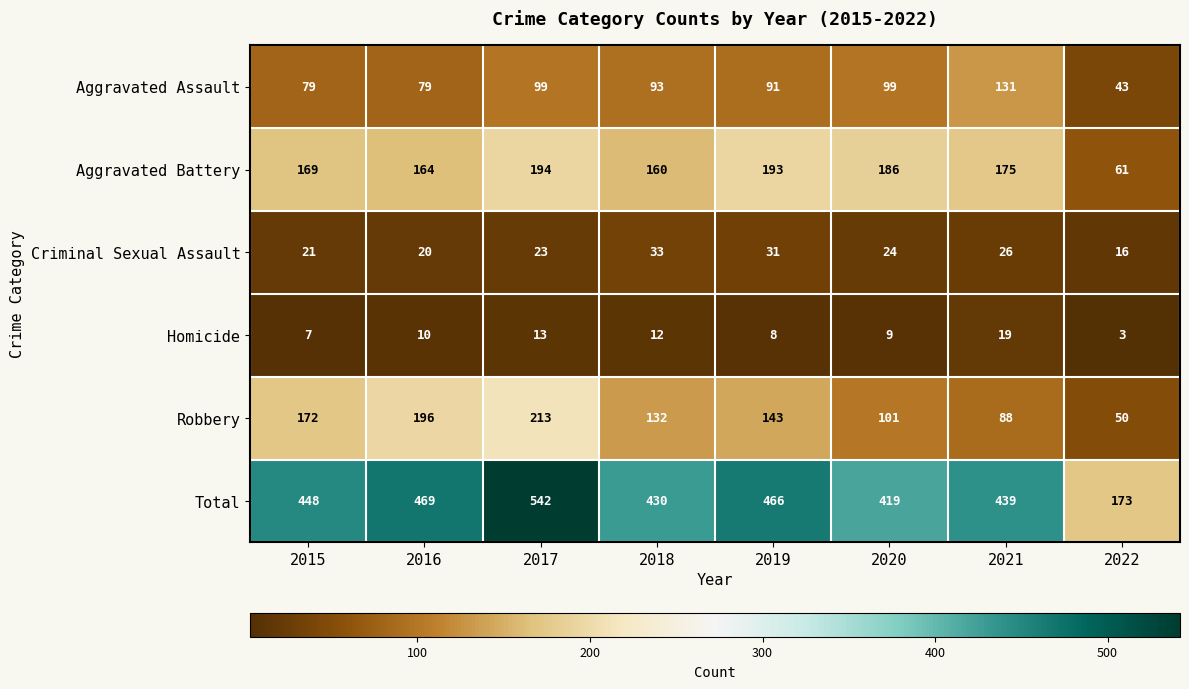

The Total series shows 41 at 2022. True or false?

False